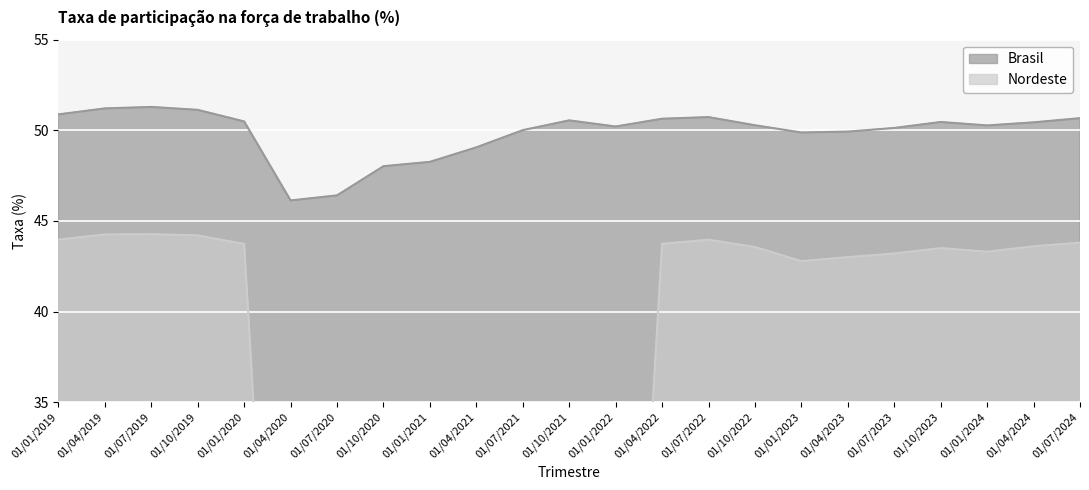

What is the value of the Nordeste point at the 2nd from the left?

44.2